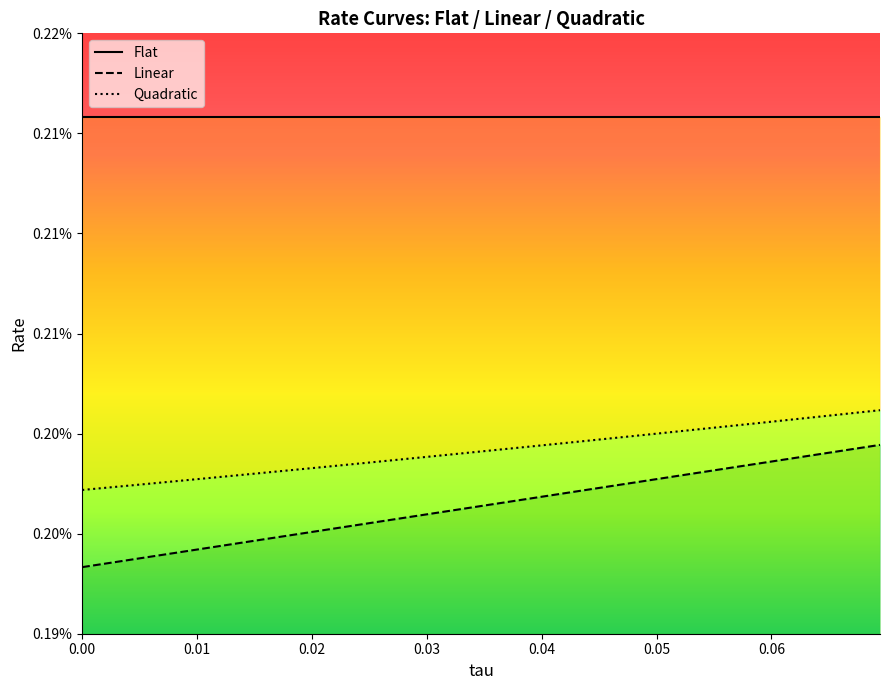

Which series has the largest total across all categories?

Quadratic